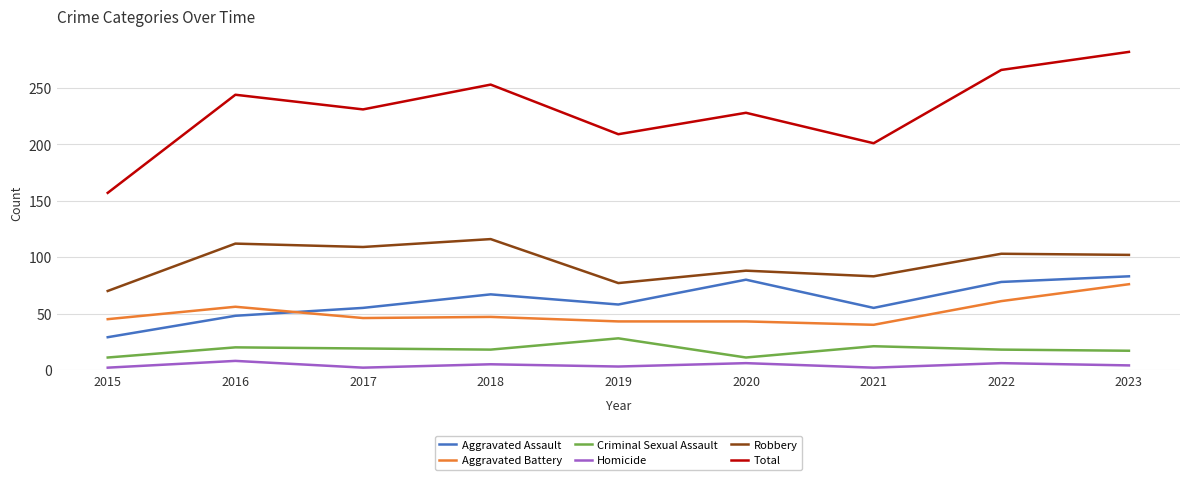

What is the spread (max minus min) of values at 2017?

229